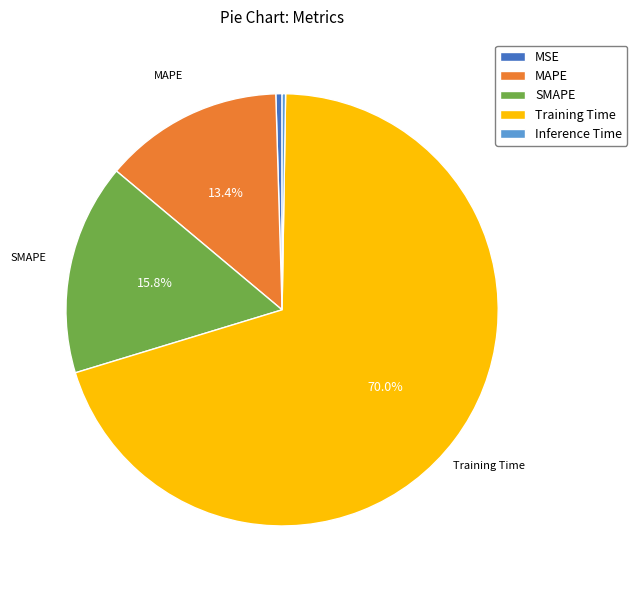

Which slice is the largest?

Training Time